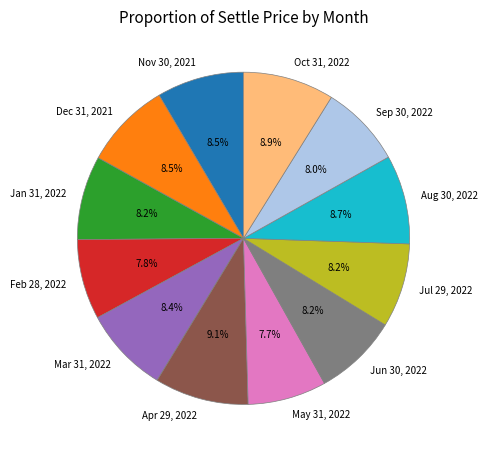

Is it true that Nov 30, 2021 is 2% of the pie?

False